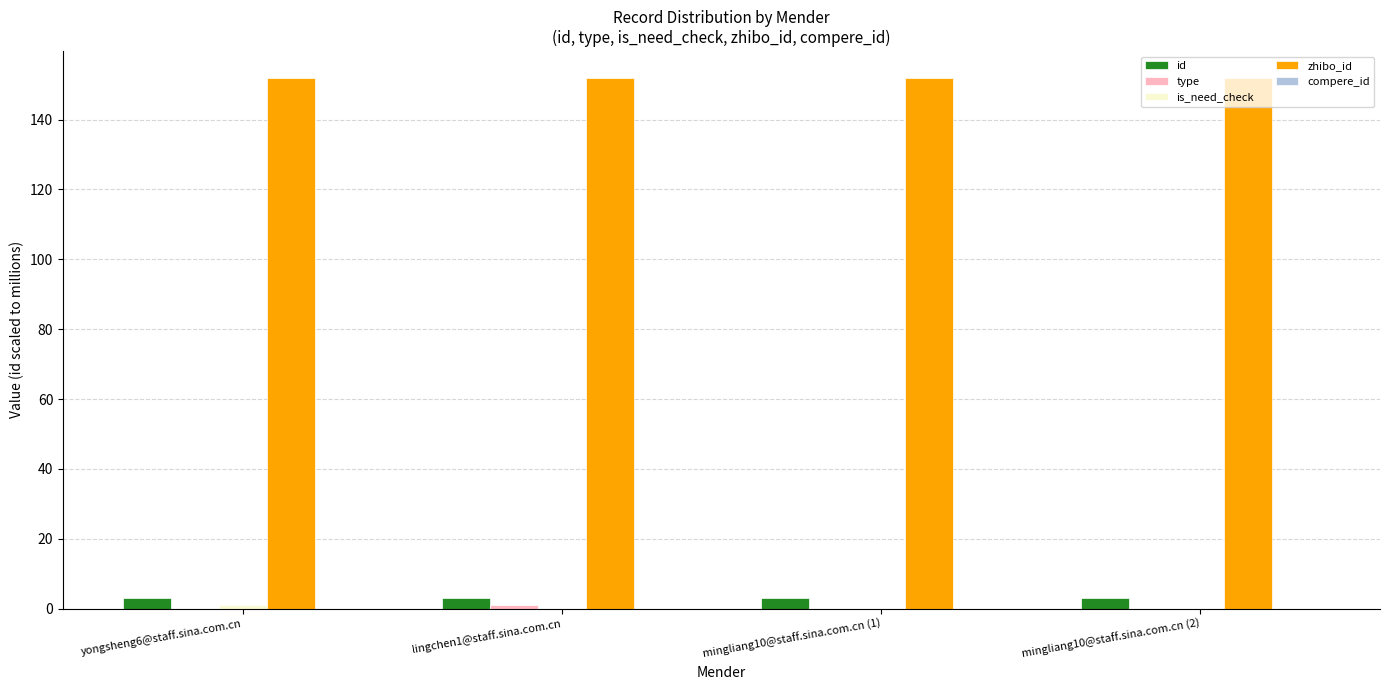

Does the chart contain stacked bars?

No